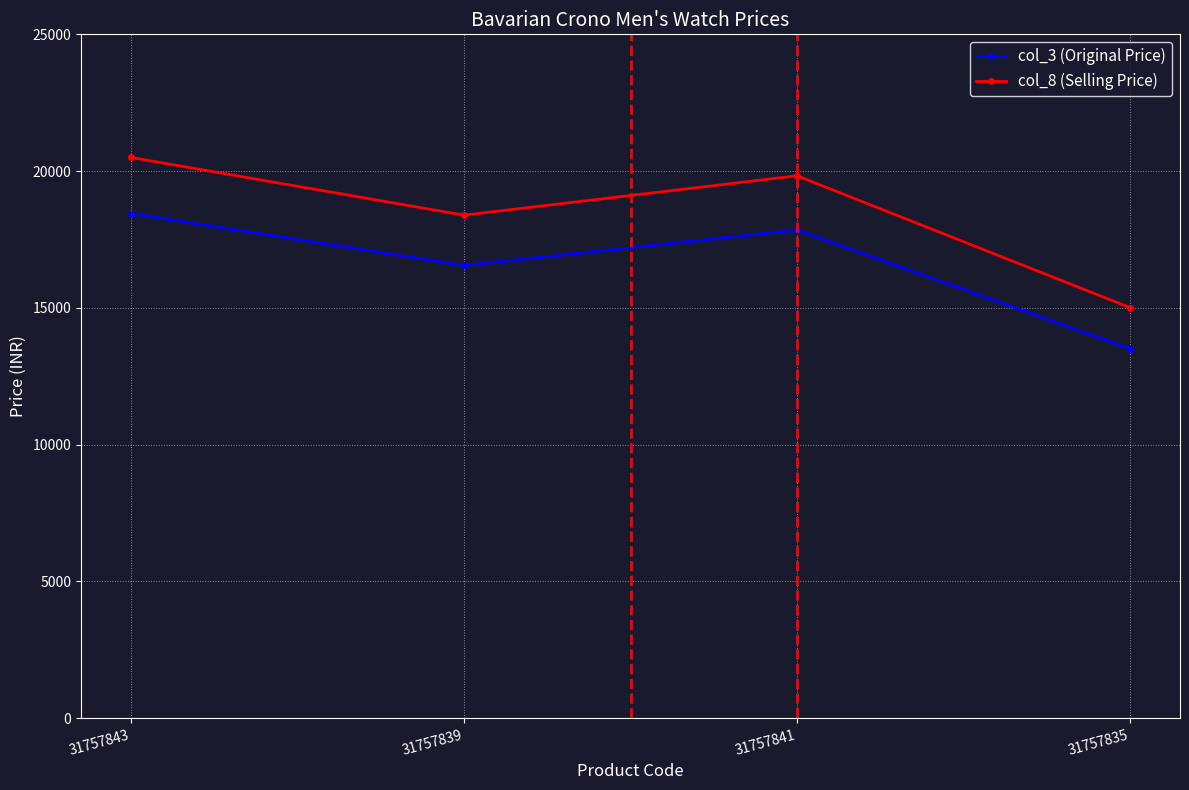

List the series in order of their overall mean, lowest first.

col_3 (Original Price), col_8 (Selling Price)